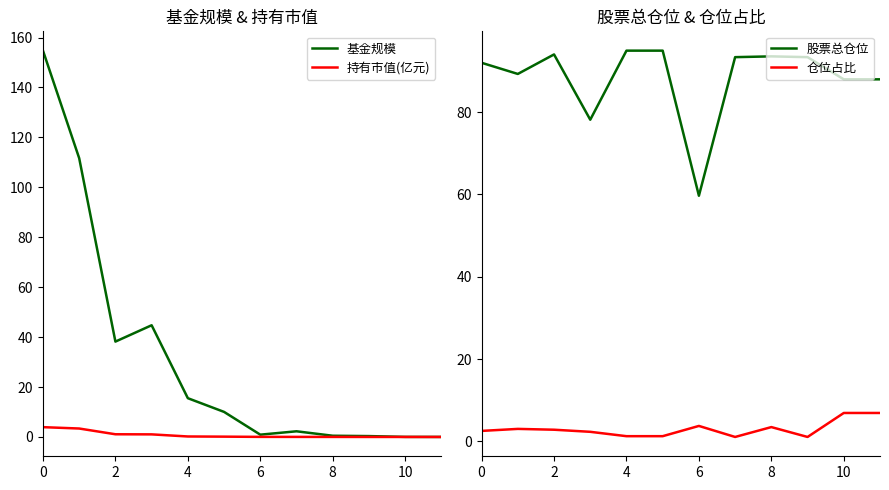

True or false: 股票总仓位 and 持有市值(亿元) intersect in this chart.

False